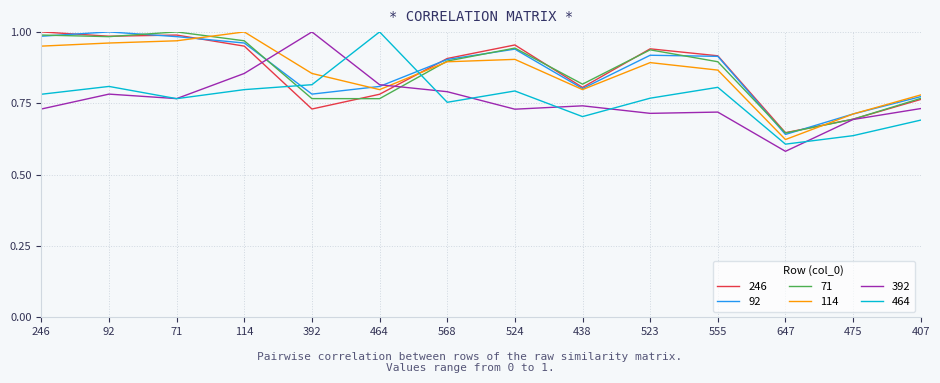

Which category has the highest value in the 392 series?

392